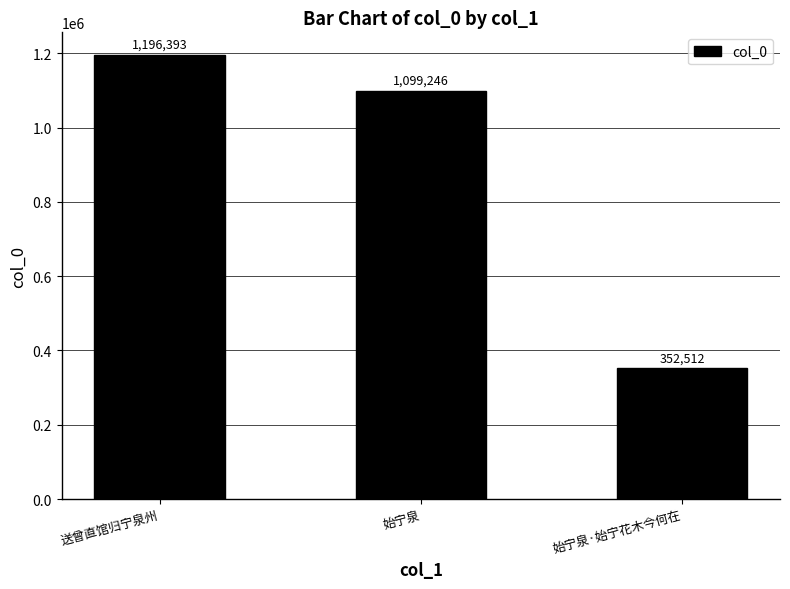

What is the value of the 1st bar from the left?

1196393